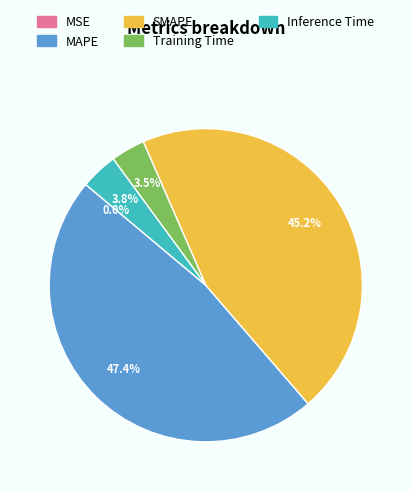

Which category has the biggest portion of the pie?

MAPE